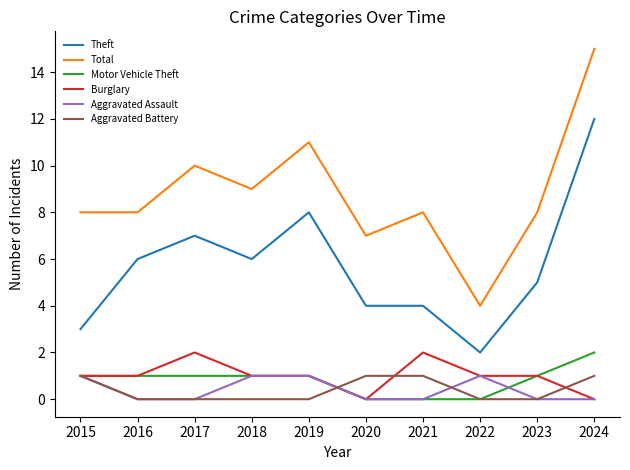

Which series has the largest total across all categories?

Total